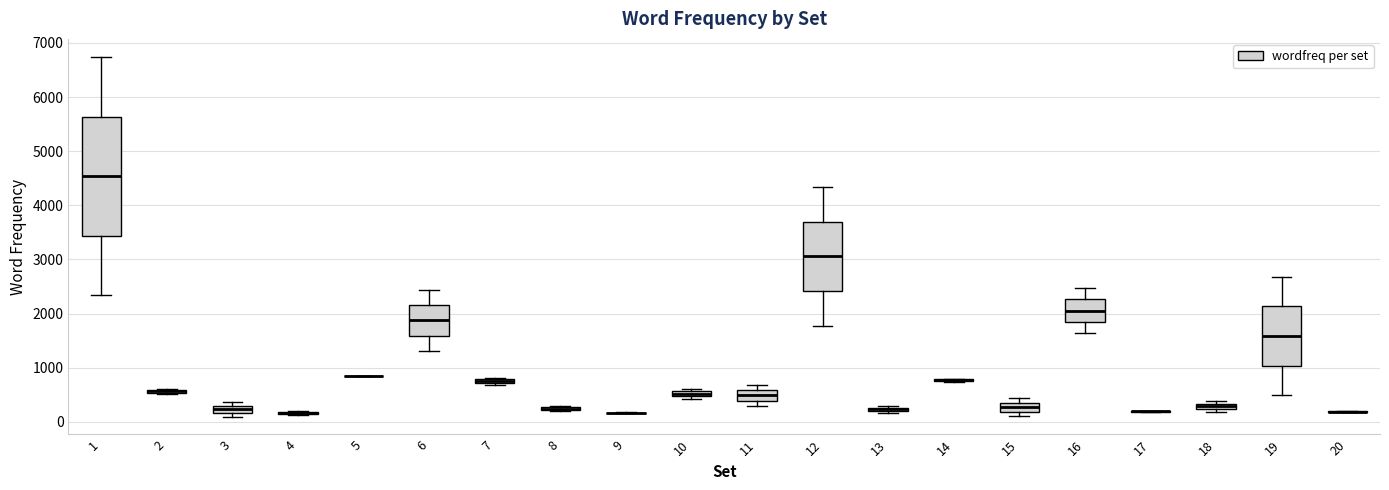

Which box is the tallest, from its lower edge to its upper edge?

1